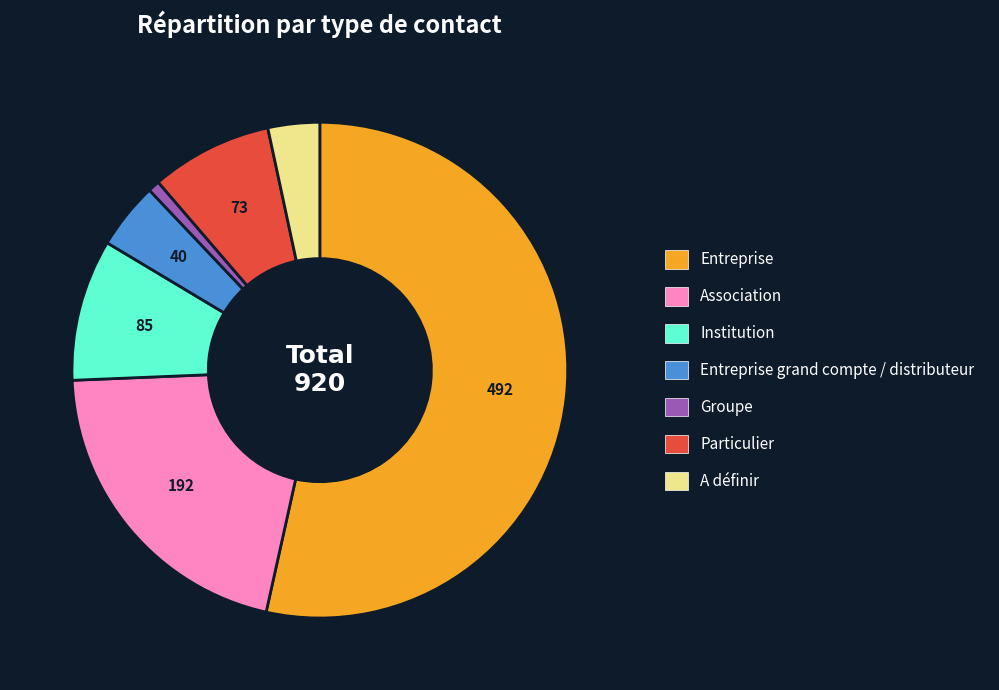

Is there any slice that represents more than half of the pie?

Yes